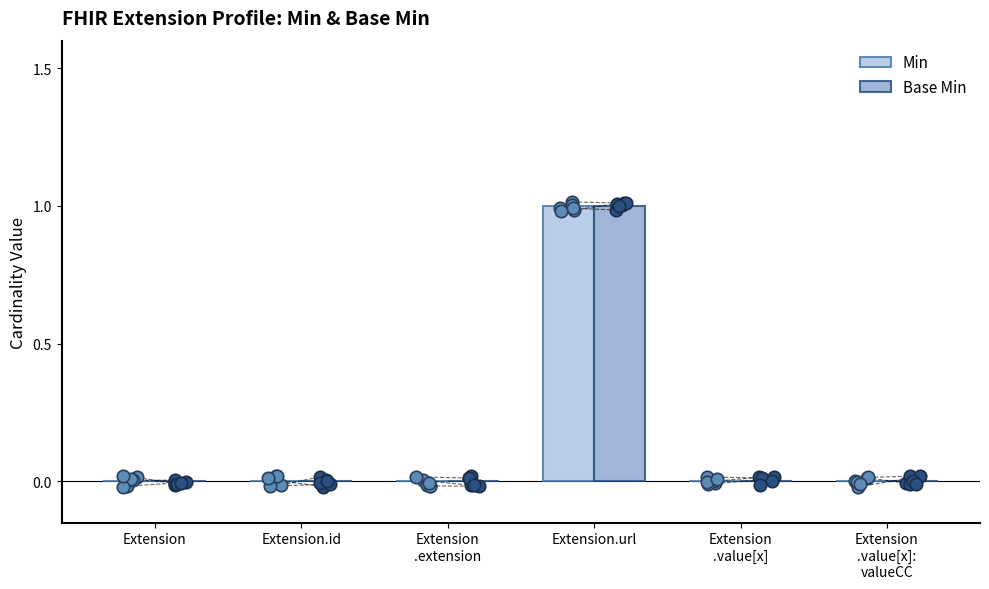

Which series has the largest total across all categories?

Min